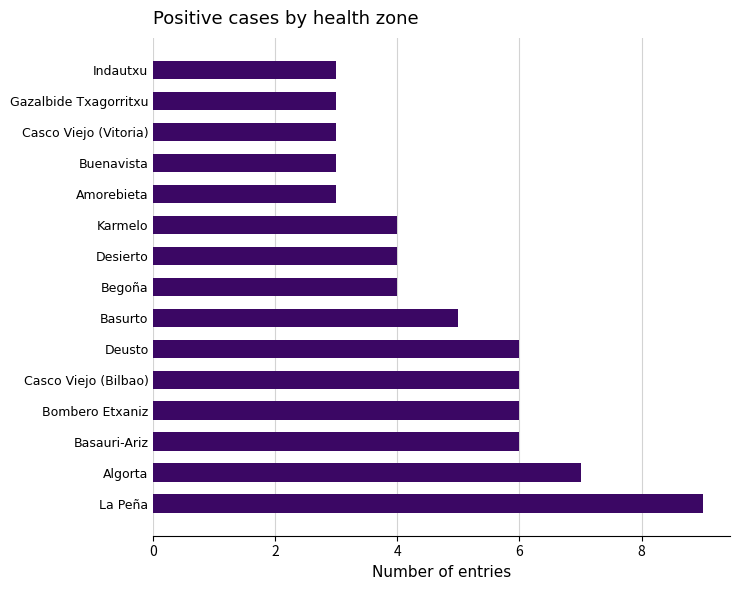

How many data points does each series have?

15